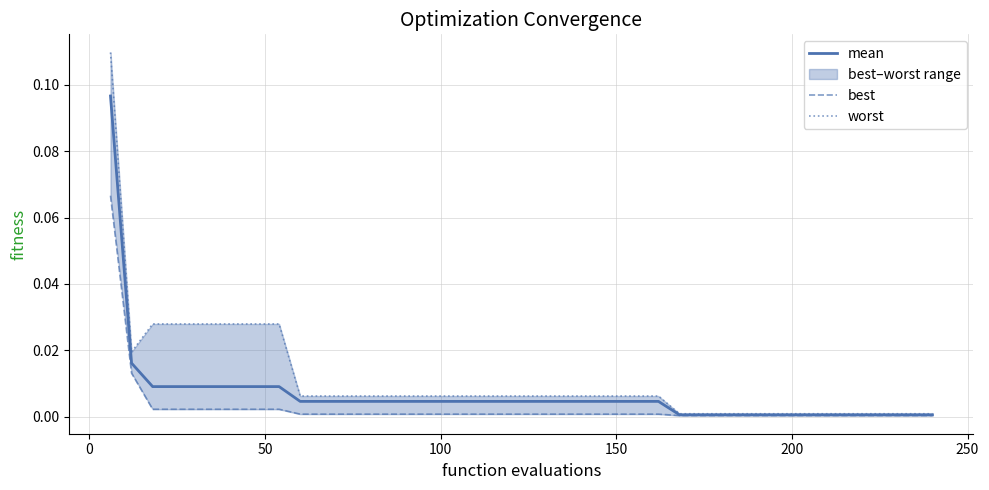

Is it true that best equals 0.0 at 200?

True